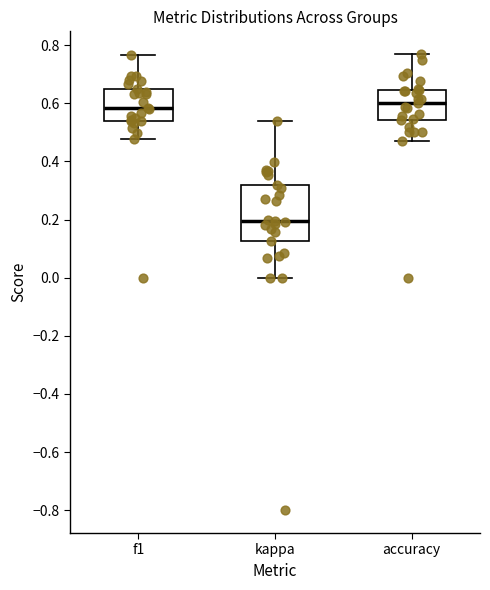

Reading left to right, read every box against the y-axis: the position of its median line, the range the box covers, and the ends of its whiskers. The values are not printed on the chart, so give them approximately, as read against the axis.

f1: median 0.58, box 0.54 to 0.64, whiskers 0.48 to 0.76
kappa: median 0.20, box 0.12 to 0.32, whiskers 0.00 to 0.54
accuracy: median 0.60, box 0.54 to 0.64, whiskers 0.48 to 0.76